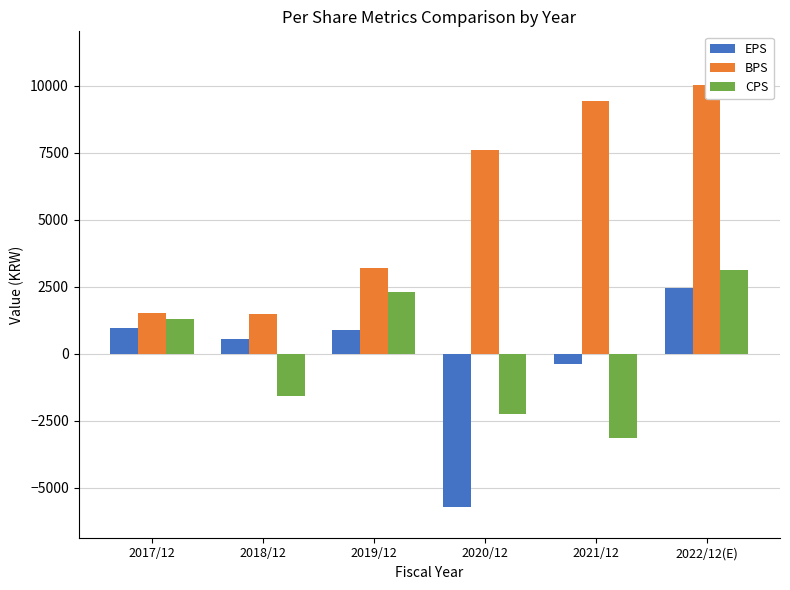

Reading right to left, extract all data points from this chart.

EPS: 2442	-389	-5724	870	565	957
BPS: 10031	9454	7606	3202	1500	1519
CPS: 3131	-3153	-2262	2307	-1589	1295